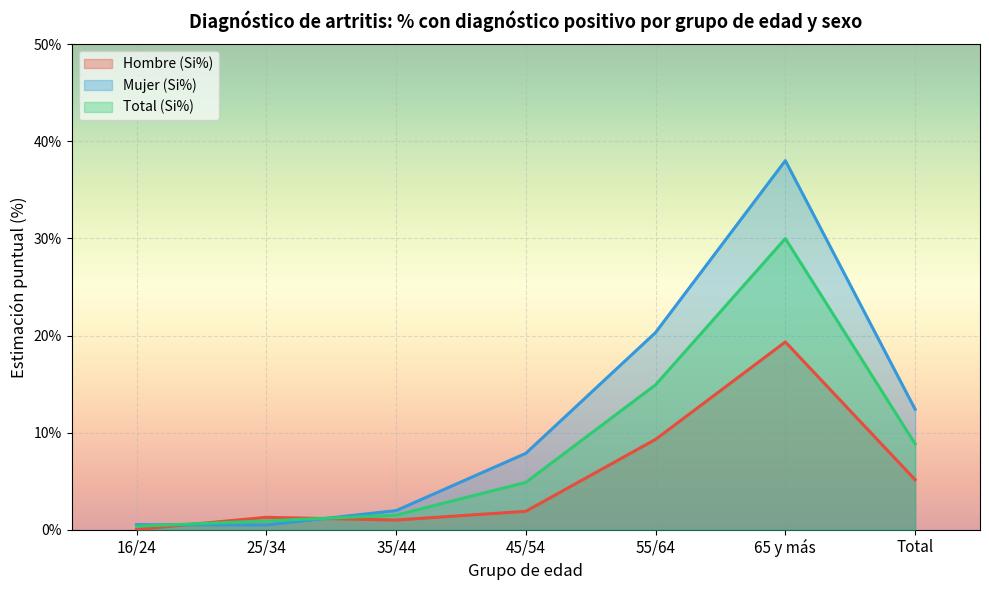

What is the total value across all series at 45/54?

14.6